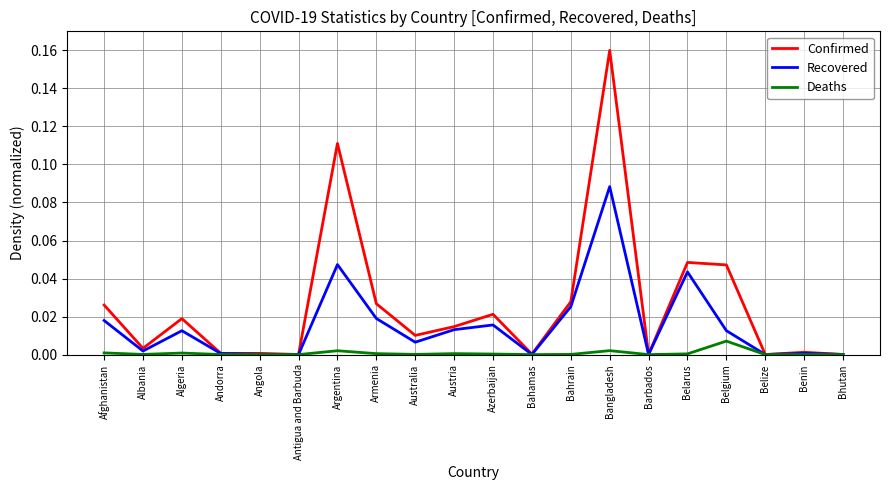

At which category is the sum across all series the highest?

Bangladesh